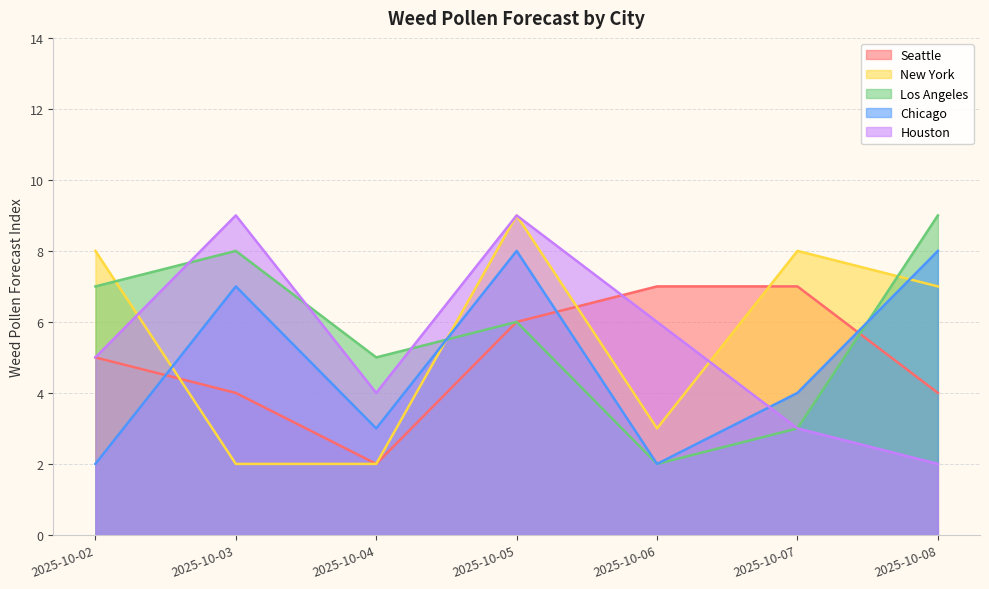

True or false: Chicago has a value of 3 at 2025-10-04.

True